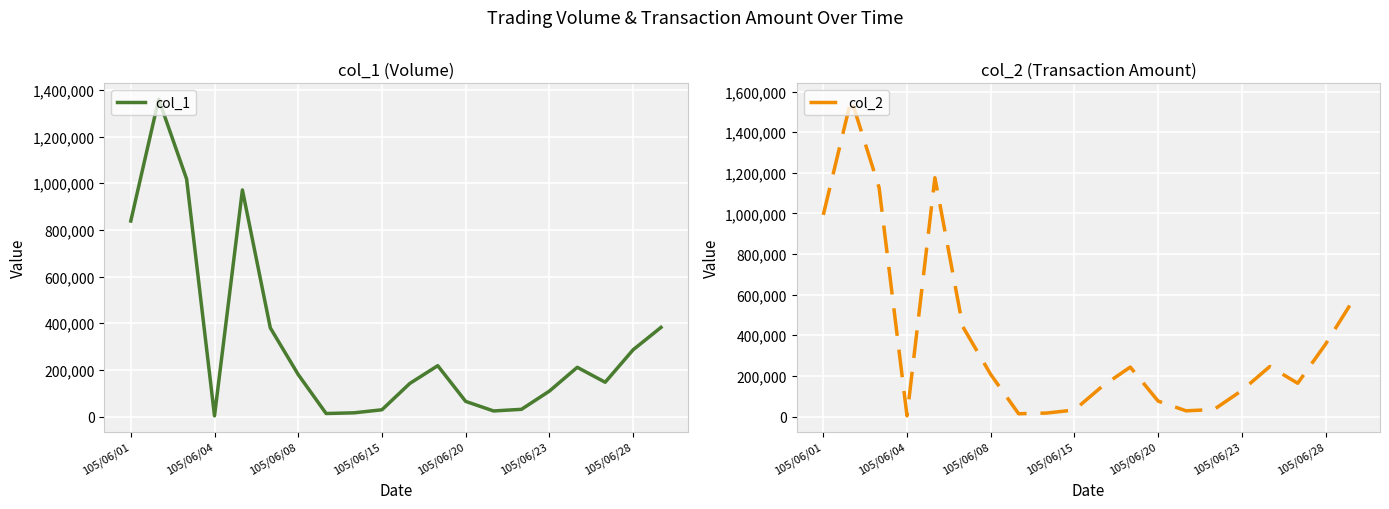

What is the minimum value shown in the chart?

3000